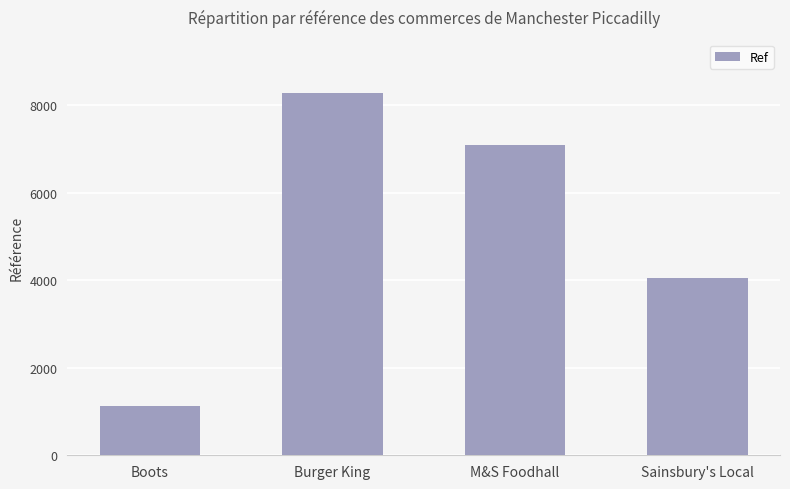

At which label is the value closest to 4708?

Sainsbury's Local